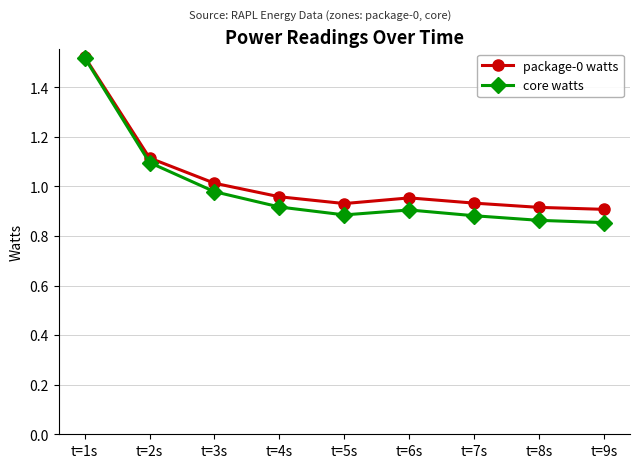

Which series has the largest range (max minus min)?

core watts